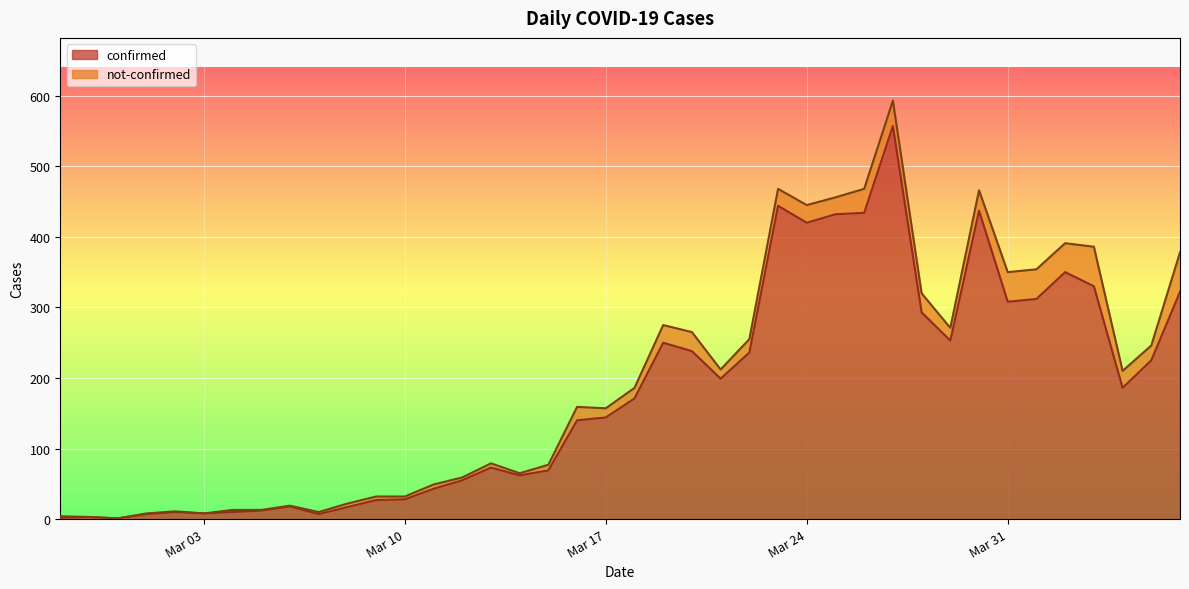

How many points are higher than both their immediate neighbors (excluding endpoints)?

9